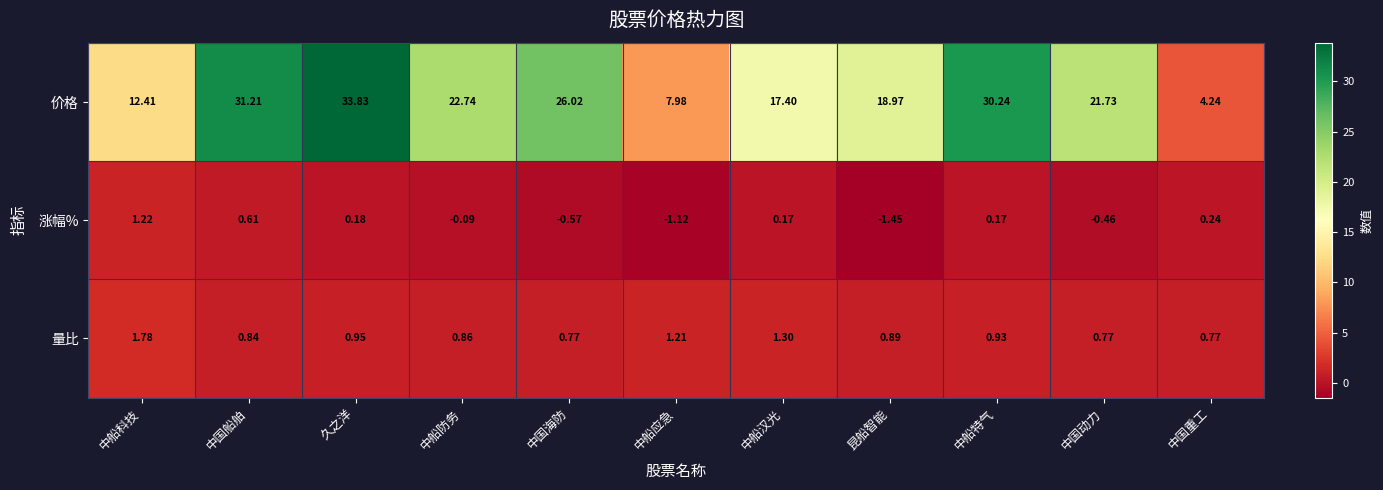

At which label does 涨幅% first exceed 0?

中船科技